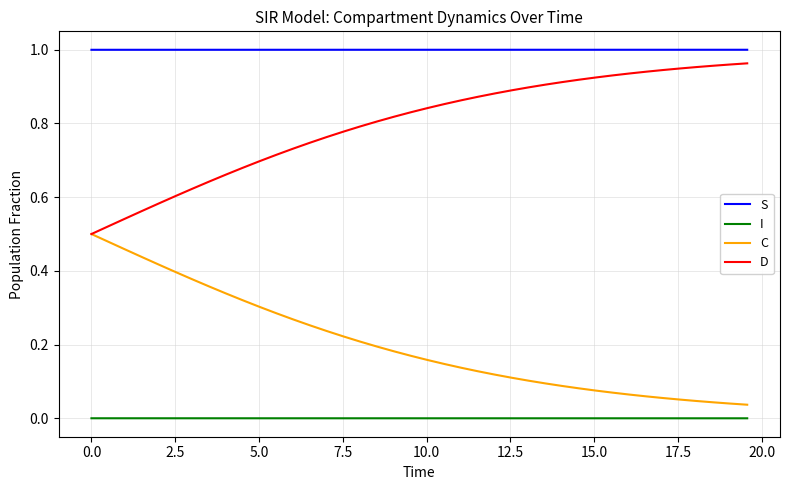

Rank the series by their average value, from highest to lowest.

S, D, C, I